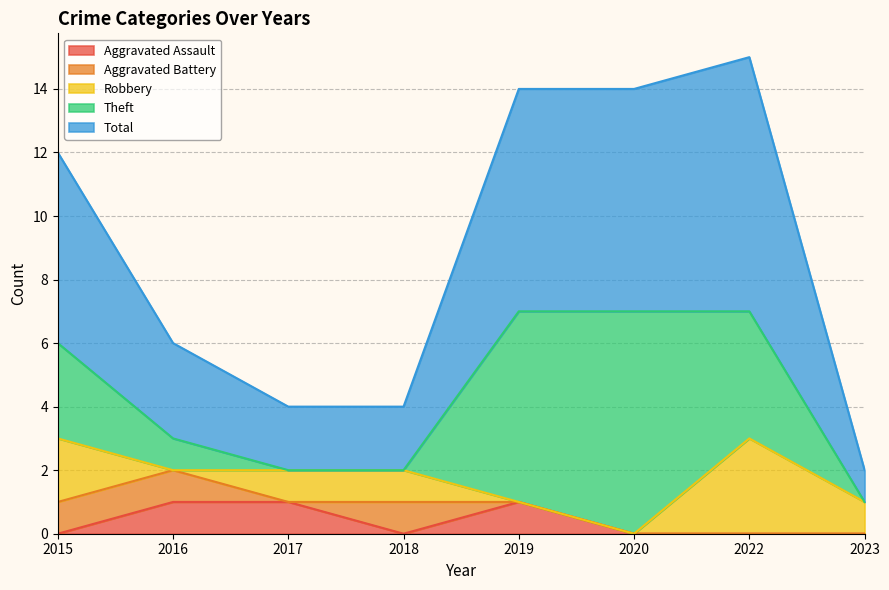

The Aggravated Battery series shows 2 at 2015. True or false?

False